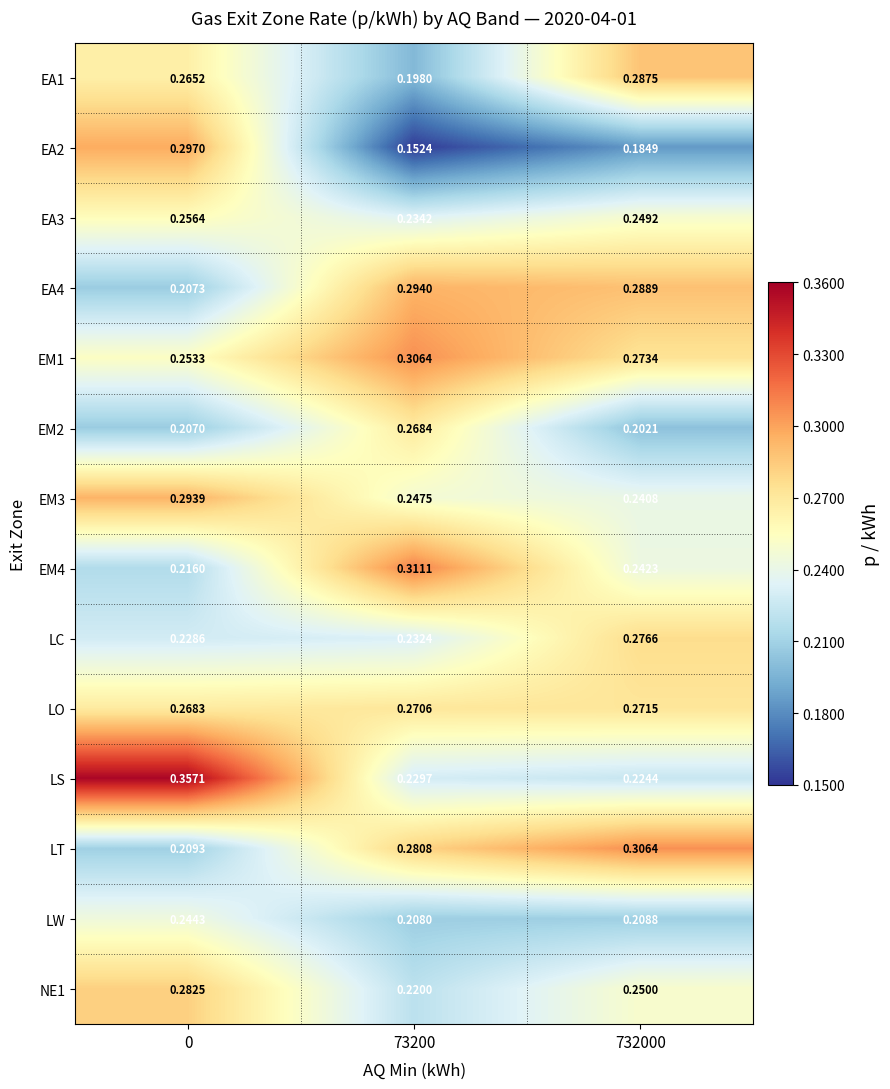

Is the value of LO at 0 greater than the value of EM2 at 0?

Yes